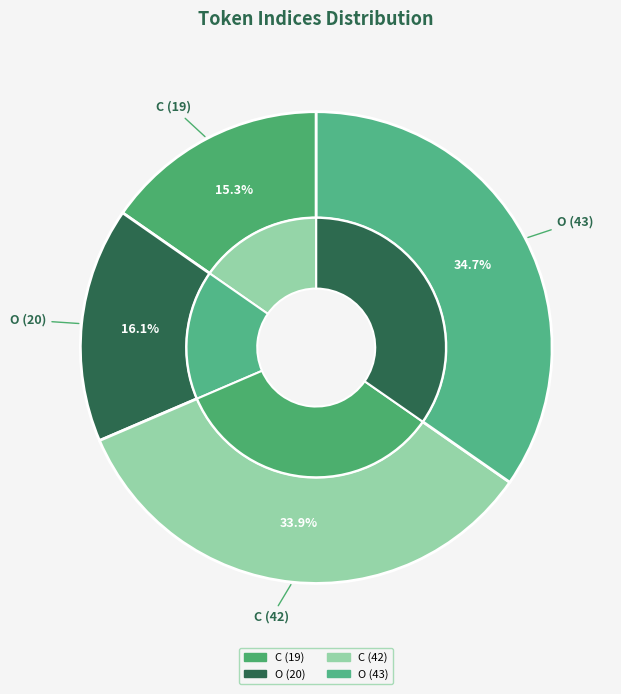

Count the number of slices in the pie.

4